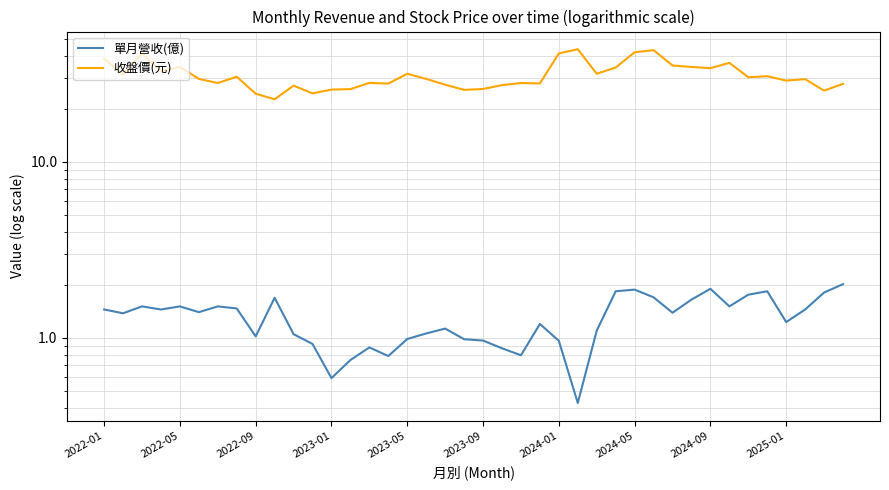

True or false: 收盤價(元) has more than 2 points higher than both neighbors.

True